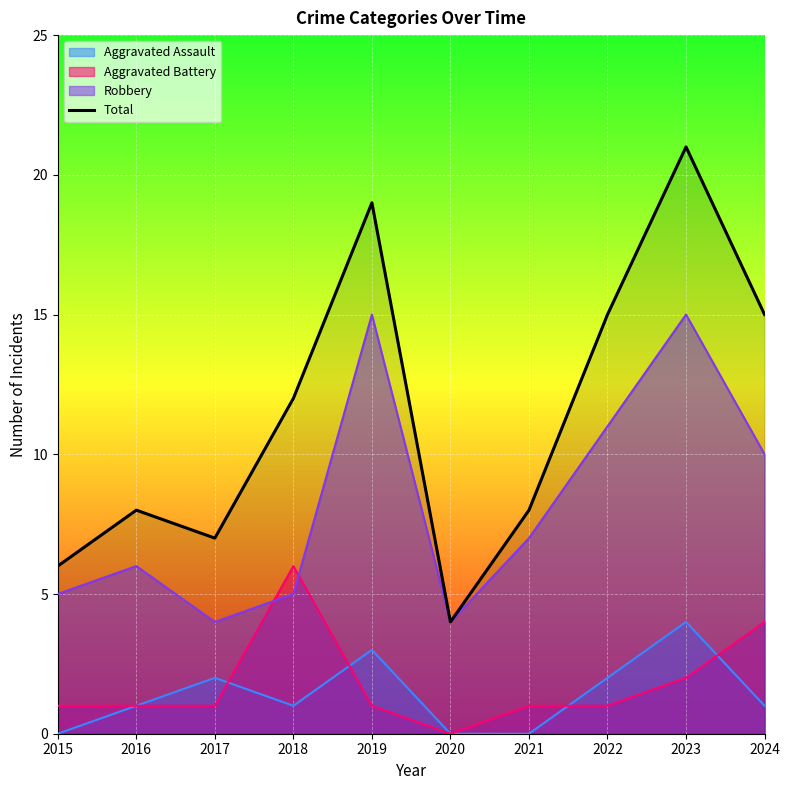

At which label does the data first exceed 12?

2019